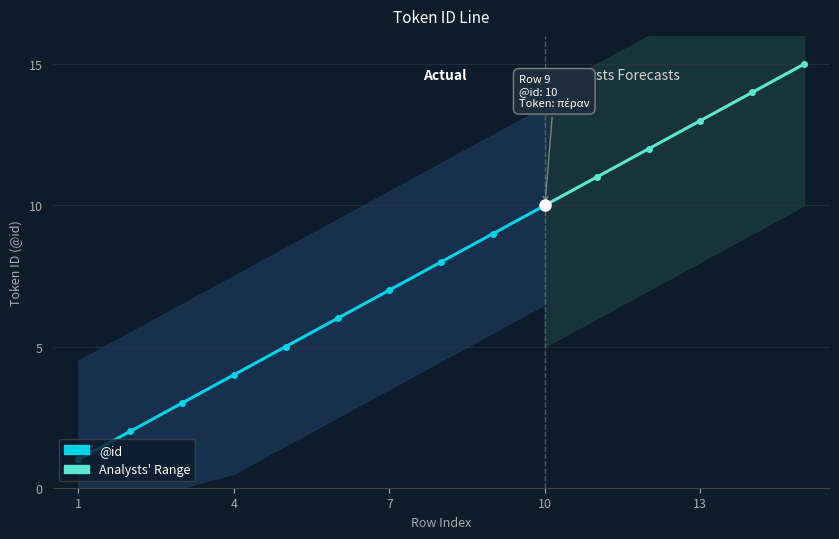

The value at 11 is 11. True or false?

True